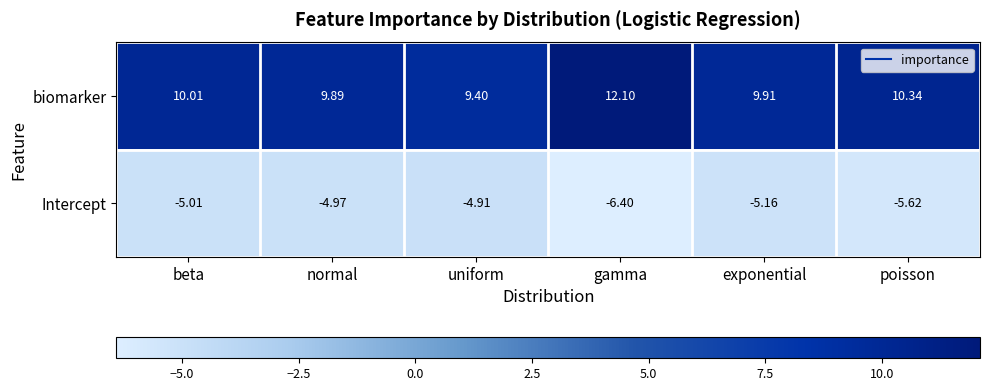

Which category has the highest value in the Intercept series?

uniform